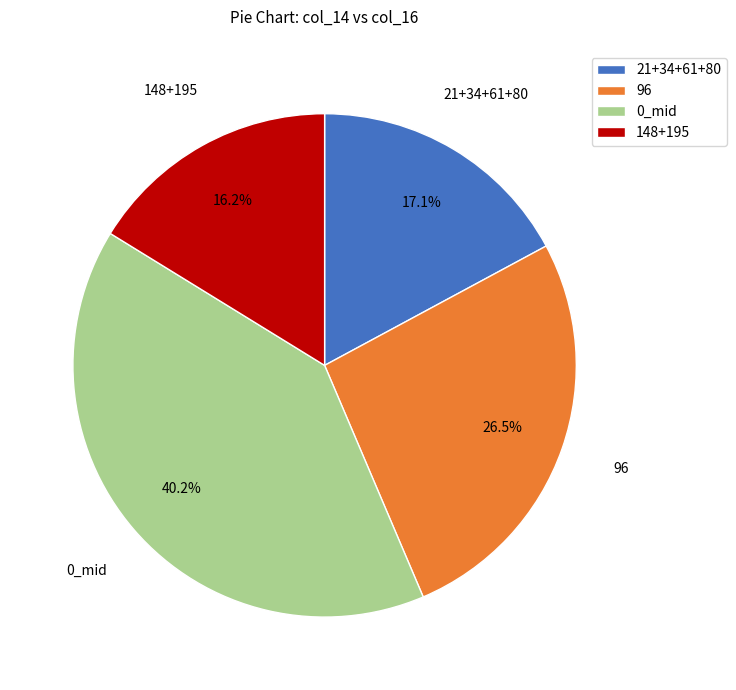

Does 0_mid account for over 50% of the chart?

No